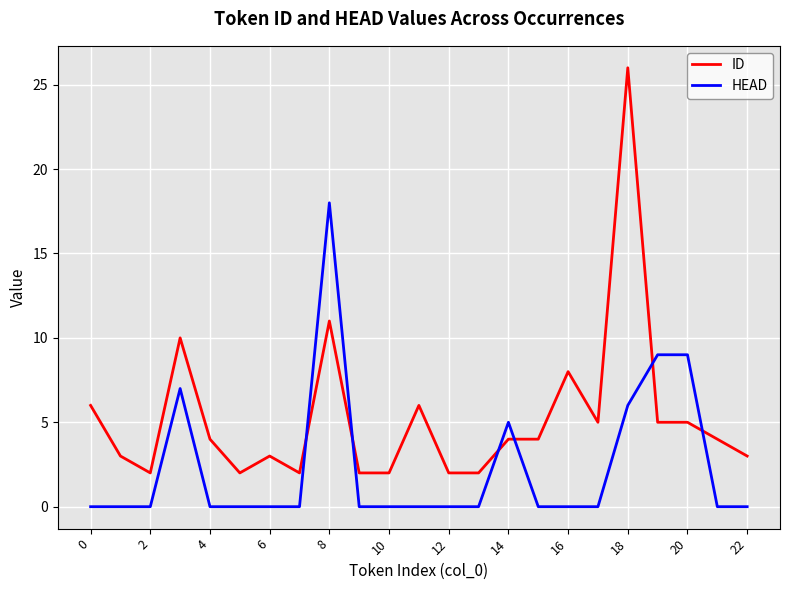

What is the difference between the maximum and minimum values in the ID series?

24